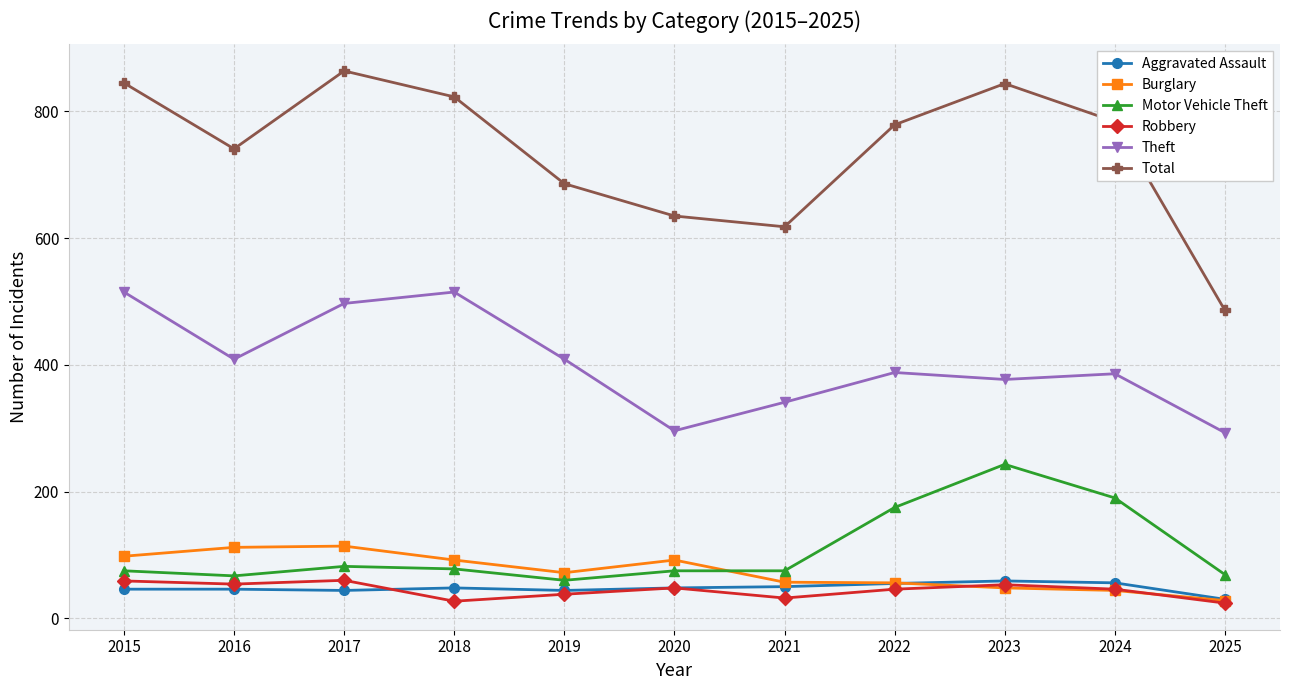

What is the sum of the Theft values at 2017 and 2019?

906